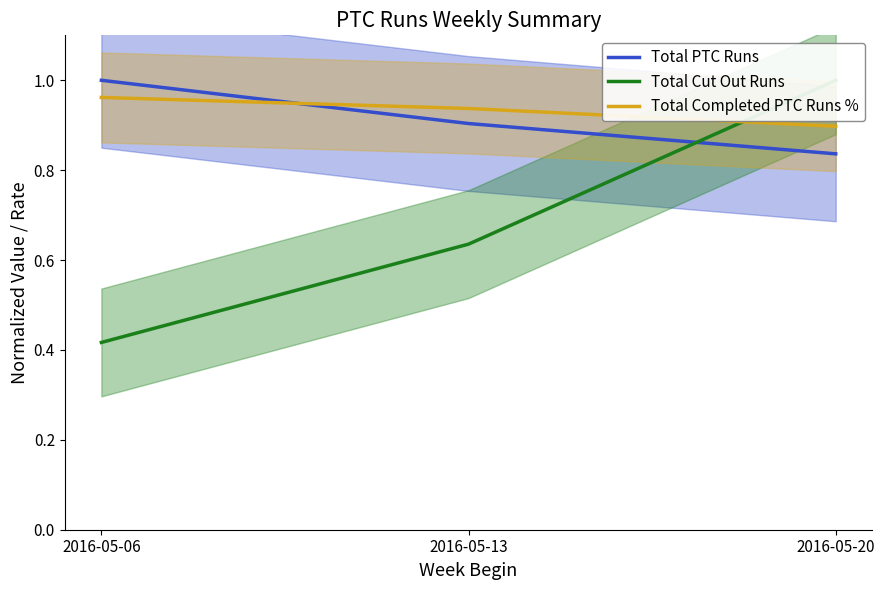

List the labels in order of Total Completed PTC Runs % value, largest first.

2016-05-06, 2016-05-13, 2016-05-20